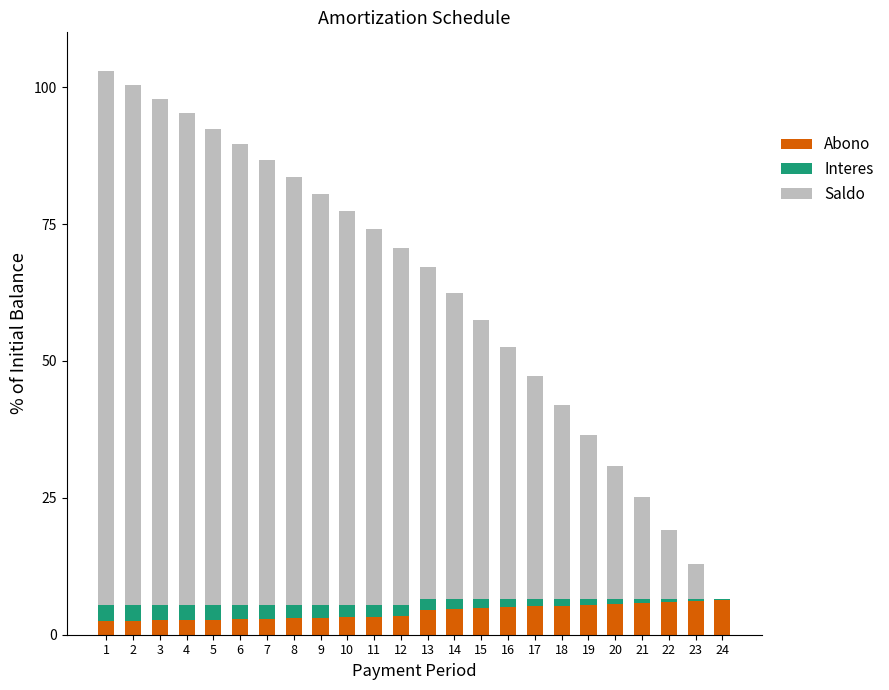

Are the bars horizontal?

No